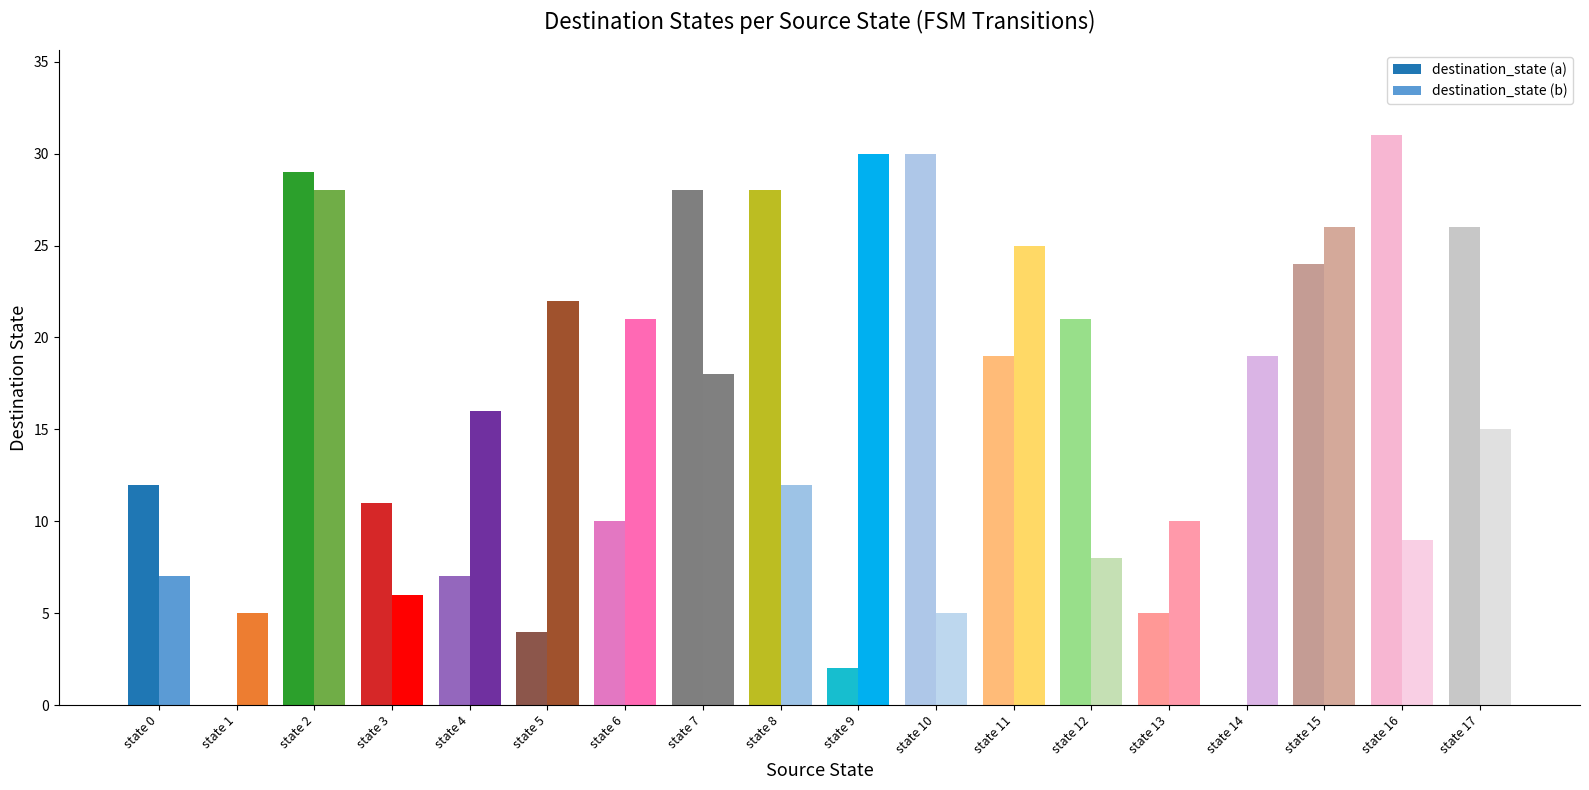

What is the highest value of the destination_state (a) series?

31